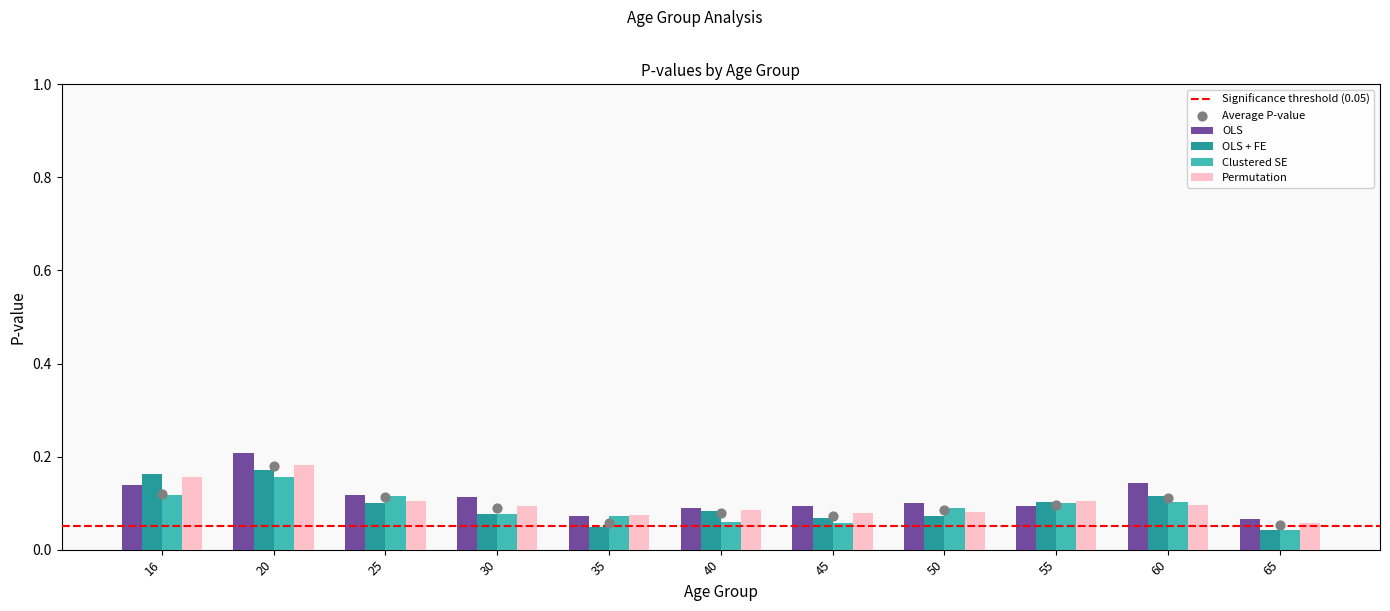

Is the value of Permutation at 55 greater than the value of OLS + FE at 45?

Yes